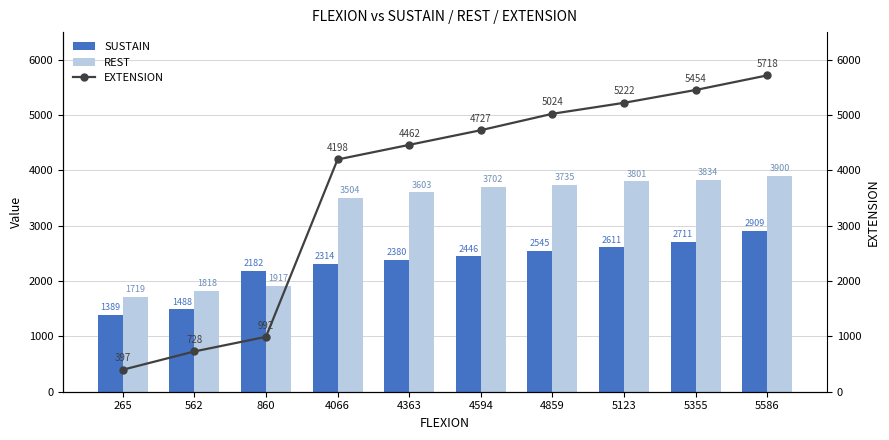

The SUSTAIN series shows 994 at 562. True or false?

False